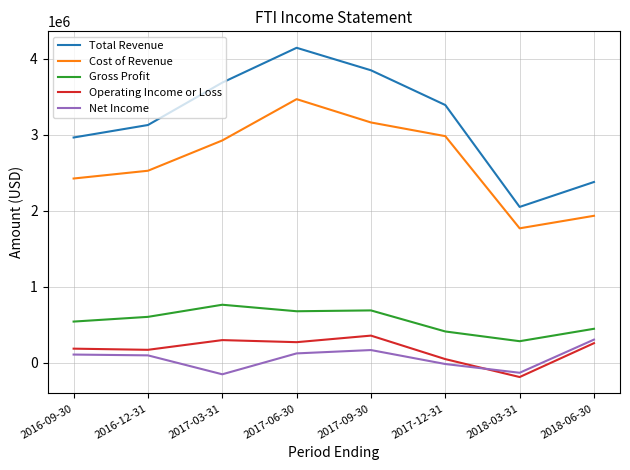

What are all the series names shown in the legend?

Total Revenue, Cost of Revenue, Gross Profit, Operating Income or Loss, Net Income